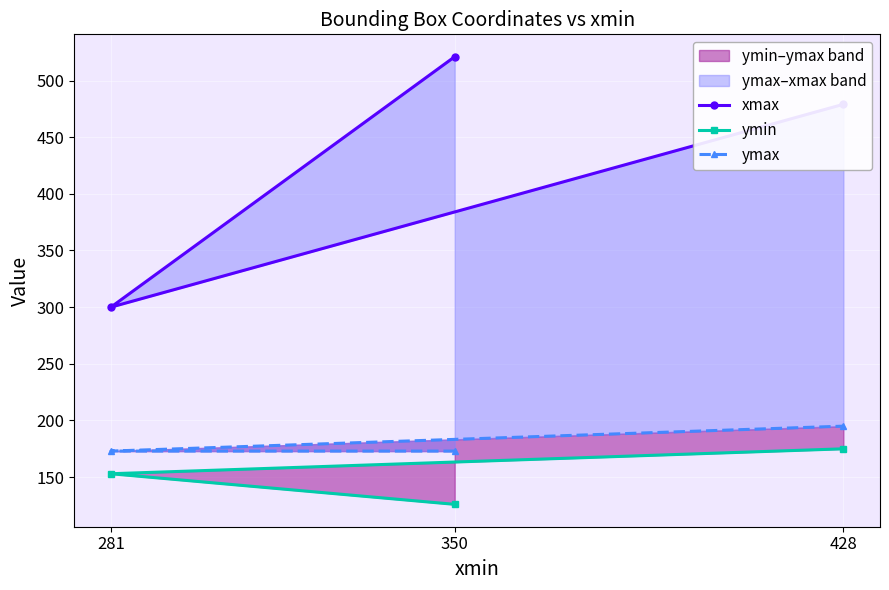

Count the ymin values in the range 126 to 175.

3